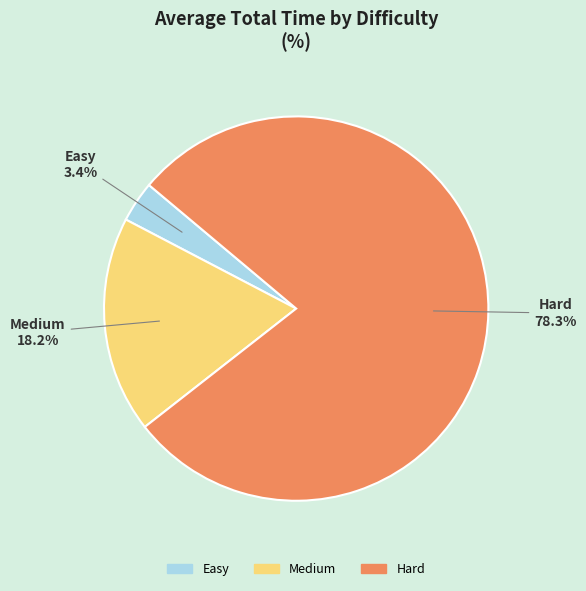

To the nearest percent, what is the difference between the largest and smallest slice percentages?

75%